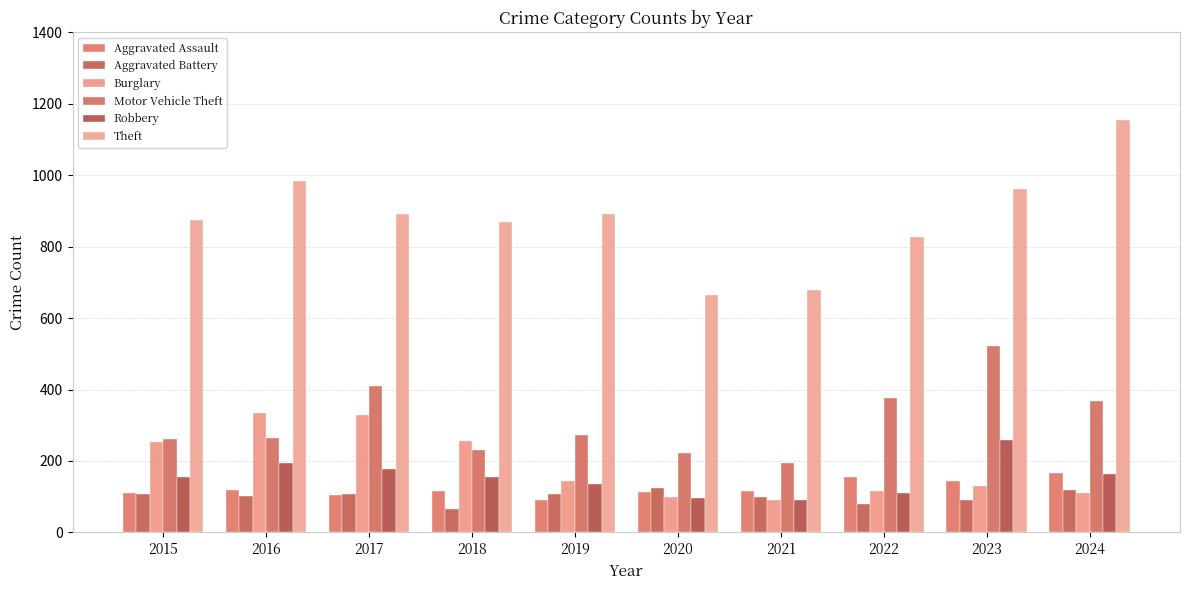

Which series has the largest total across all categories?

Theft